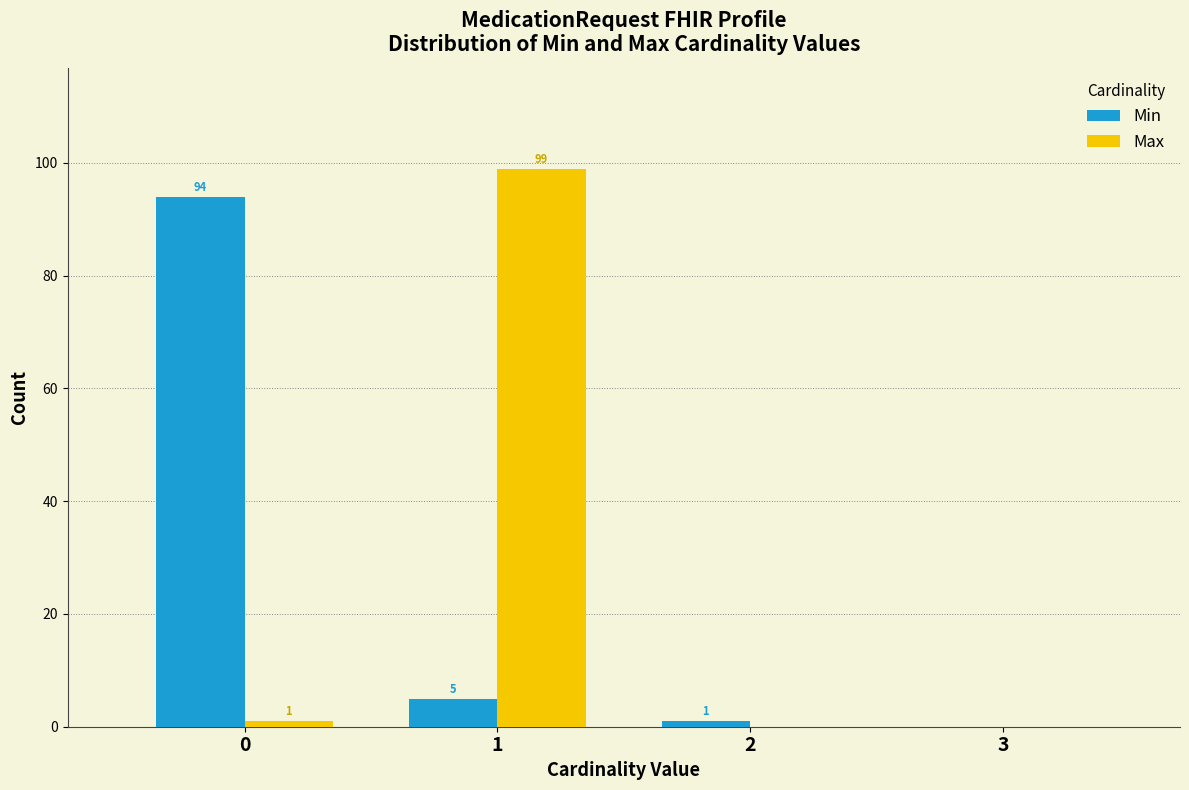

Reading left to right, transcribe all the data shown in this chart.

Min: 0=94	1=5	2=1	3=0
Max: 0=1	1=99	2=0	3=0